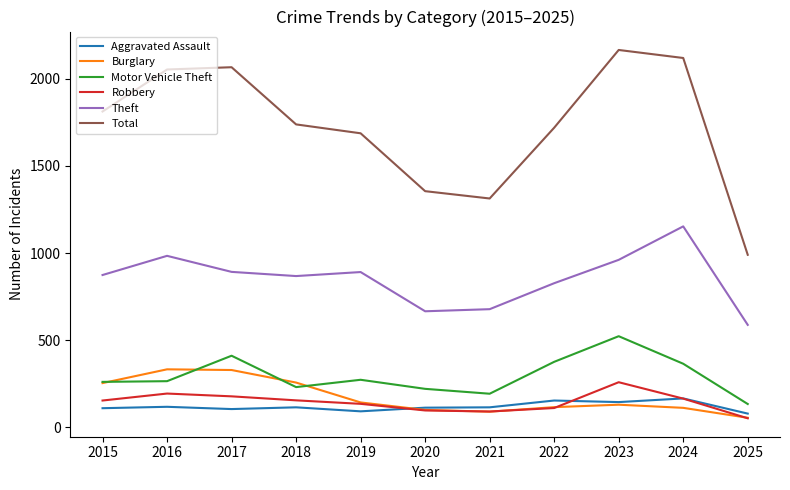

What is the total value across all series at 2016?

3947